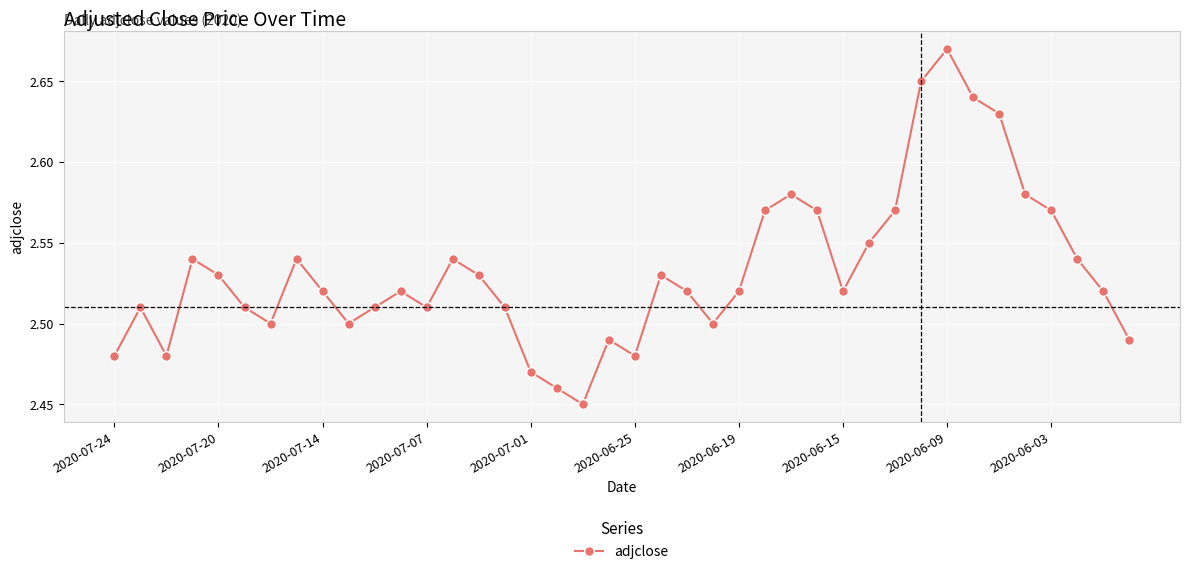

True or false: the data has more than 1 interior local peaks.

True